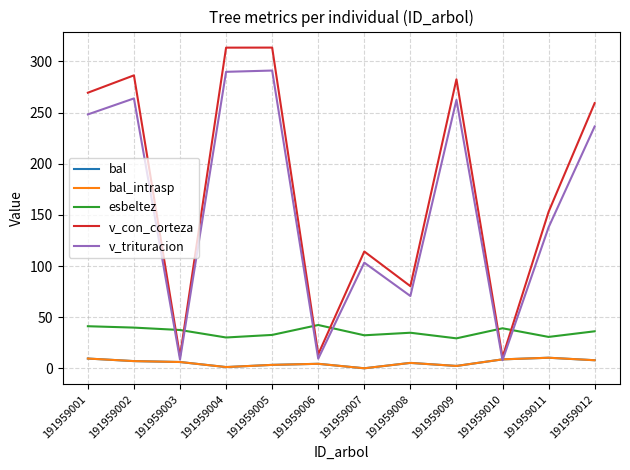

Where do v_trituracion and esbeltez first cross each other?

191959002 and 191959003